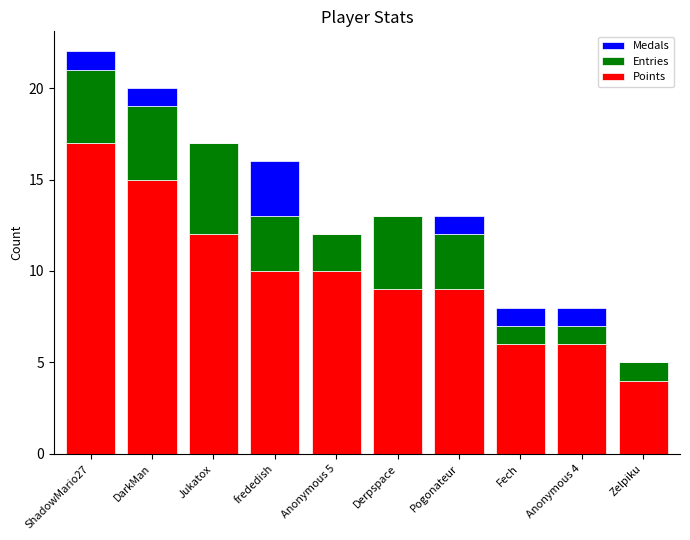

What is the total value across all series at Jukatox?

17